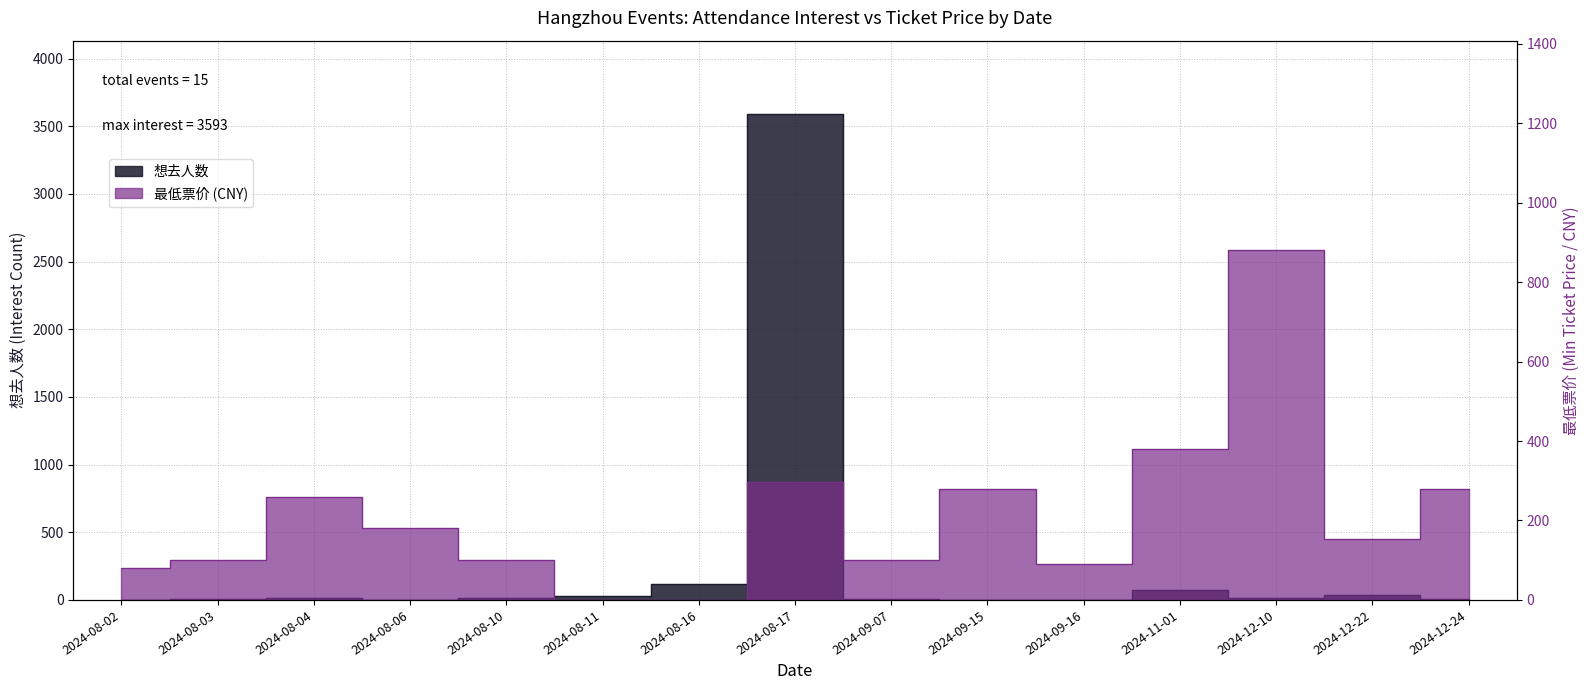

What is the difference between the highest and lowest values at 2024-11-01?

304